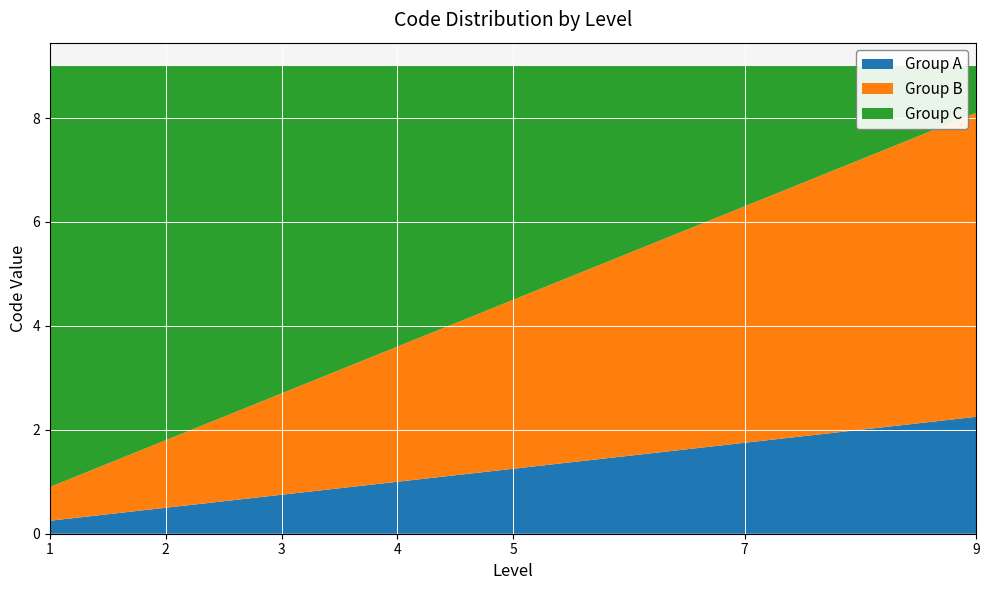

The Group A series shows 1.8 at 7. True or false?

True